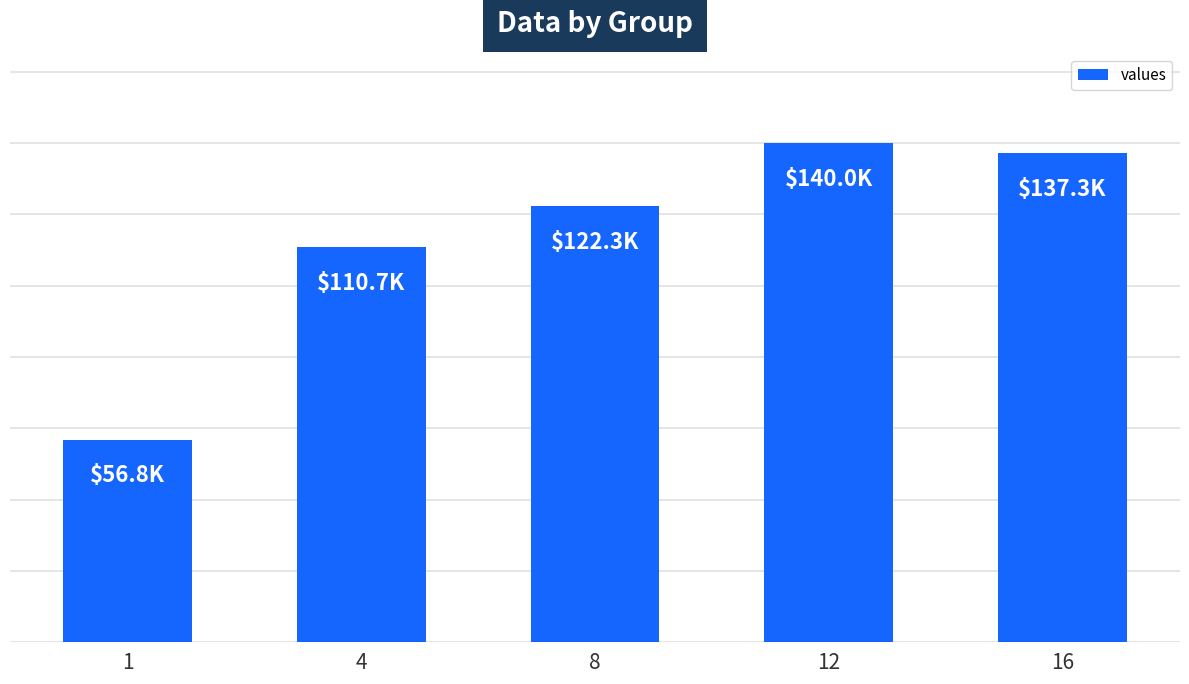

Reading right to left, transcribe all the data shown in this chart.

137260.5	139995.0	122300.1	110743.8	56839.0